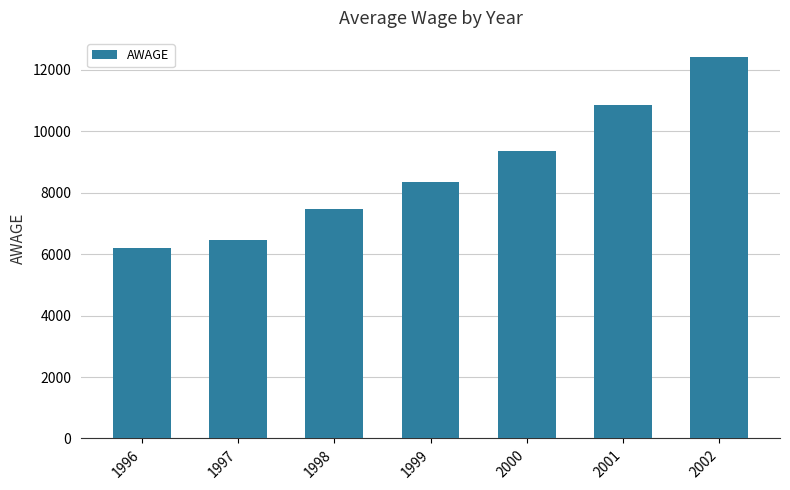

What is the smallest value displayed?

6210